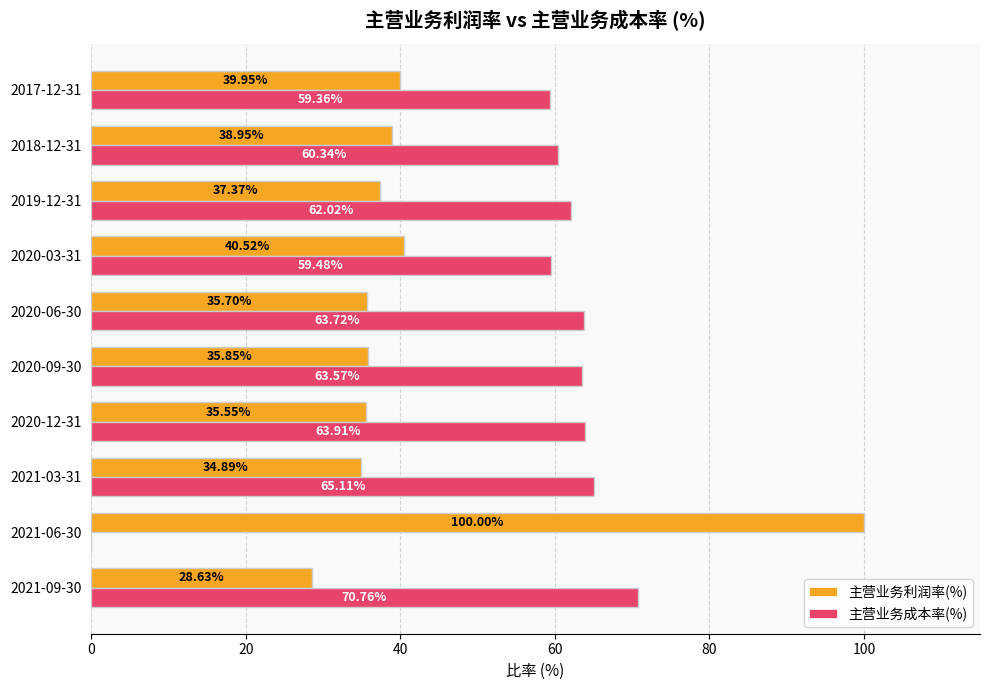

Which series changed the most between 2021-09-30 and 2017-12-31?

主营业务成本率(%)